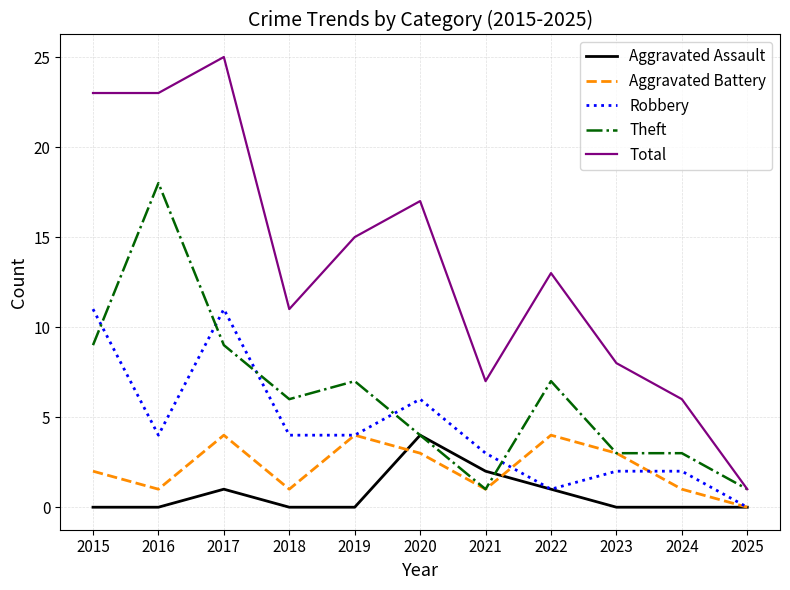

Which series has the largest total across all categories?

Total